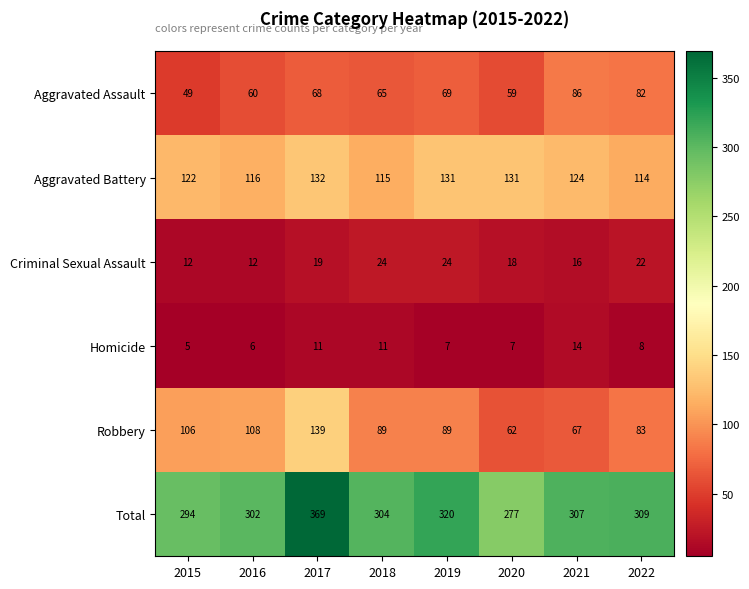

Rank the series at 2020 from highest to lowest value.

Total, Aggravated Battery, Robbery, Aggravated Assault, Criminal Sexual Assault, Homicide